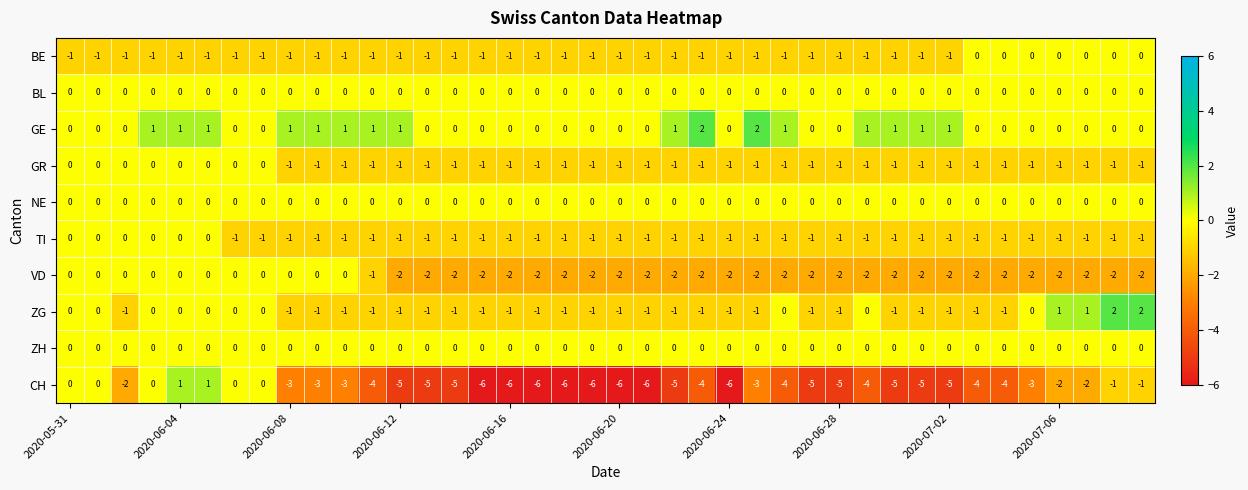

Count the BE values in the range -1 to 0.

40